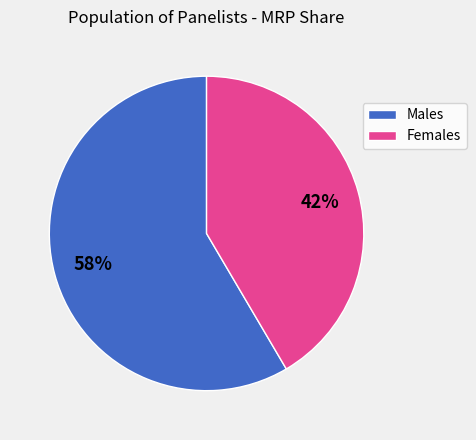

To the nearest percent, what is the average slice percentage?

50%